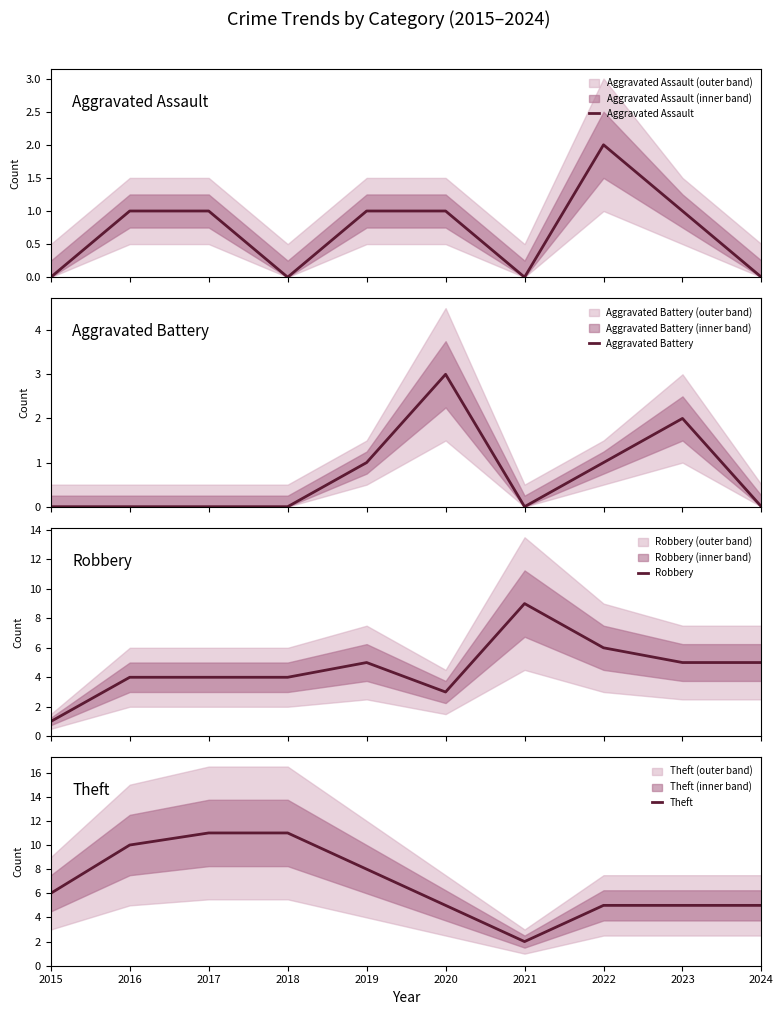

Between 2022 and 2024, which series saw the biggest shift?

Aggravated Assault